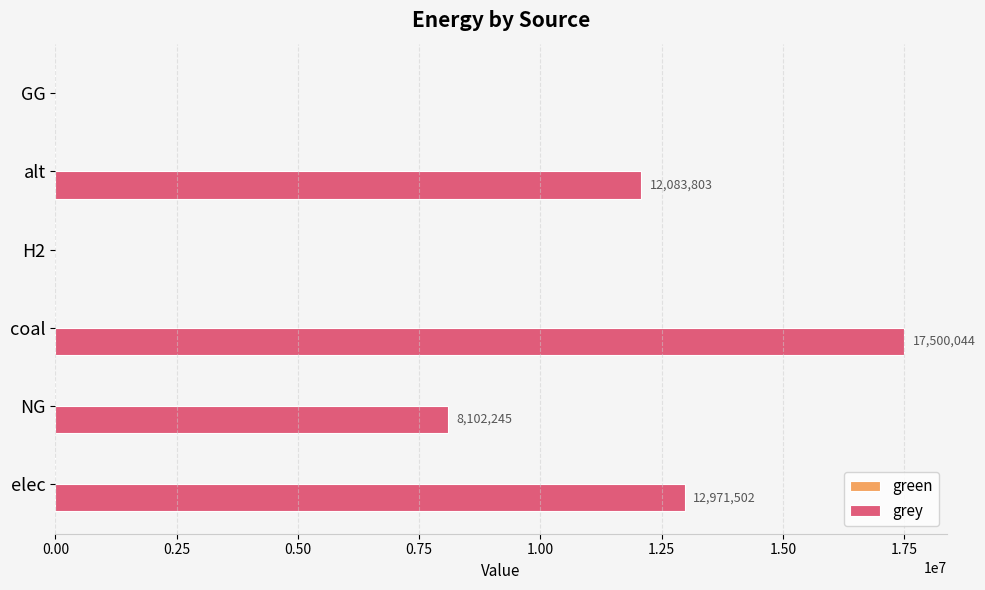

The chart shows a value of 8123735.0 at alt. True or false?

False